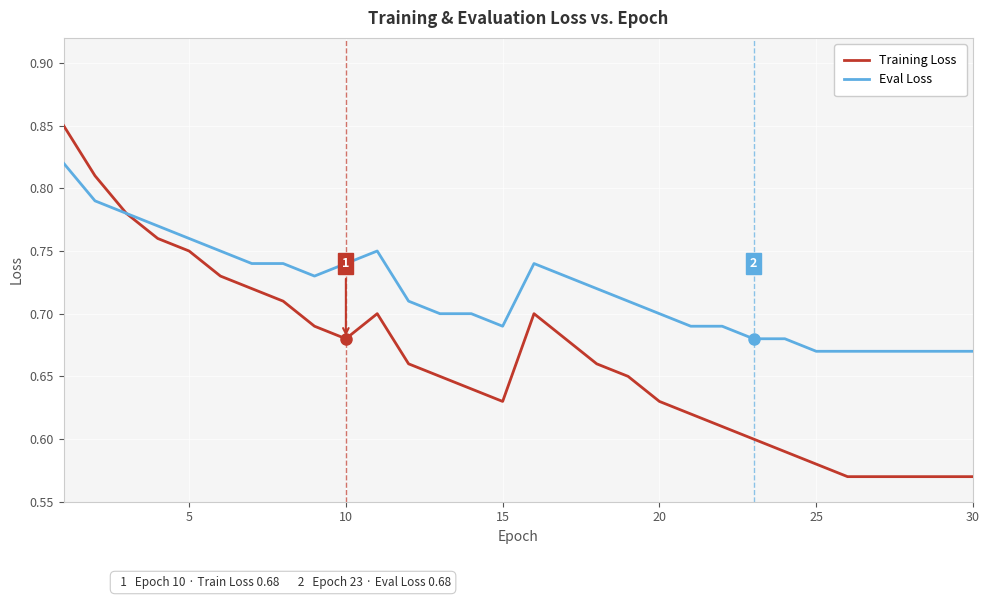

Which series has the largest range (max minus min)?

Training Loss